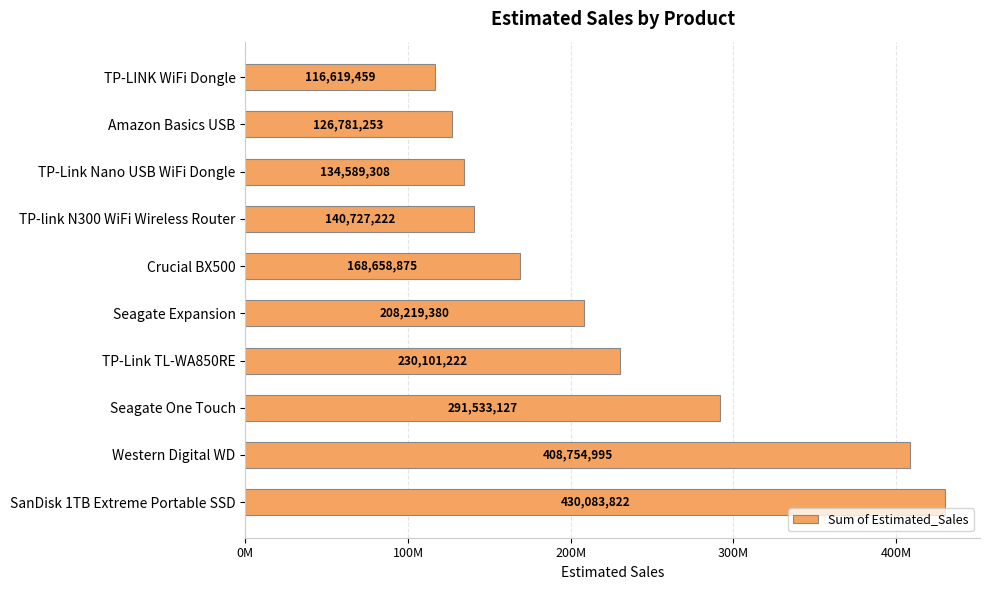

What is the average value?

225606866